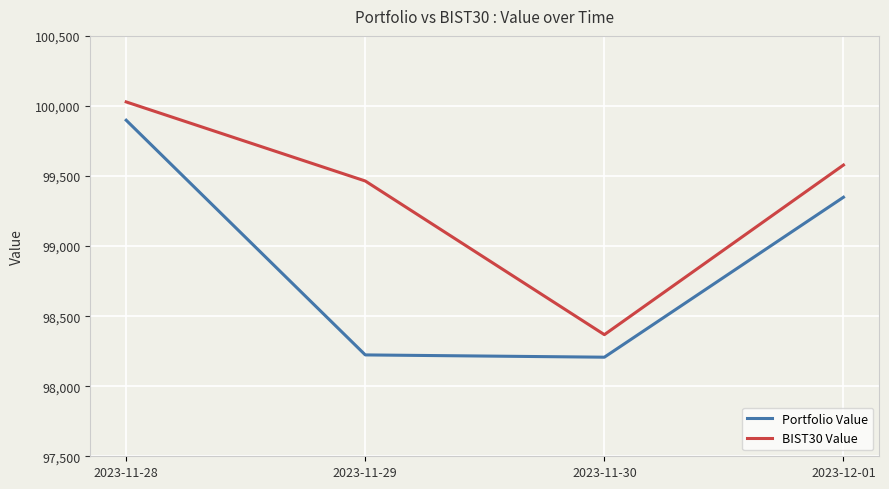

What is the difference between the second highest and second lowest values in the Portfolio Value series?

1125.2